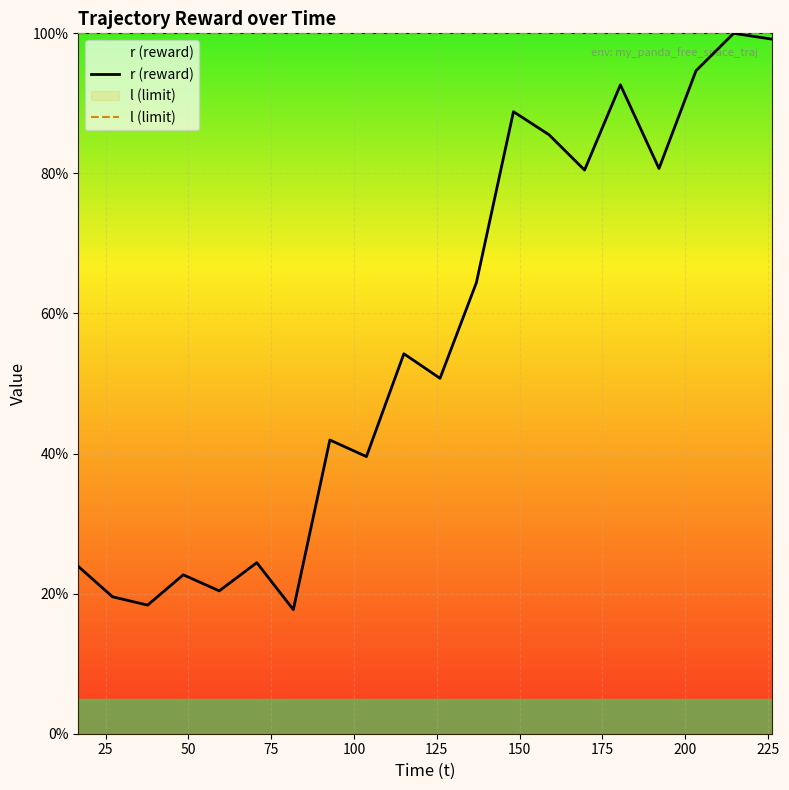

List the series in order of their overall mean, highest first.

l (limit), r (reward)